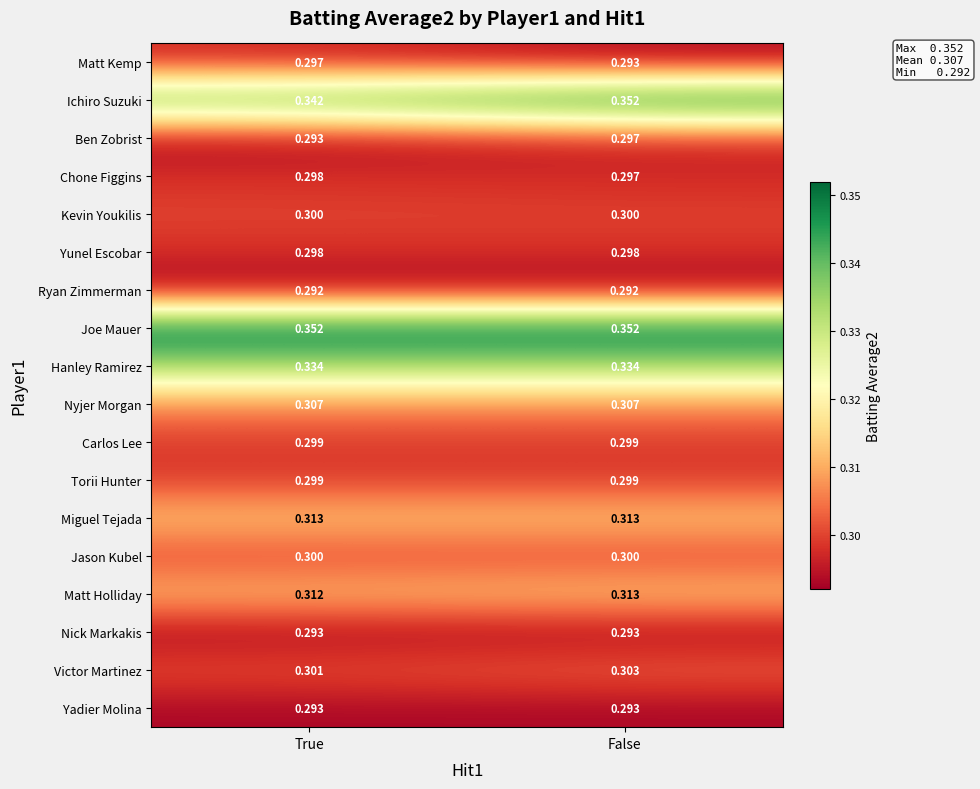

List the labels in order of Matt Kemp value, largest first.

True, False